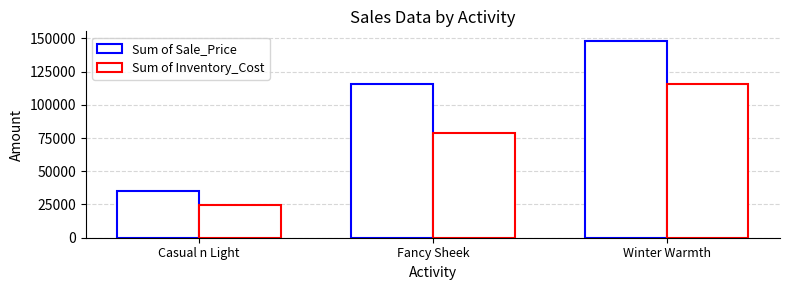

What is the value of the Sum of Inventory_Cost bar at the 1st from the left?

24580